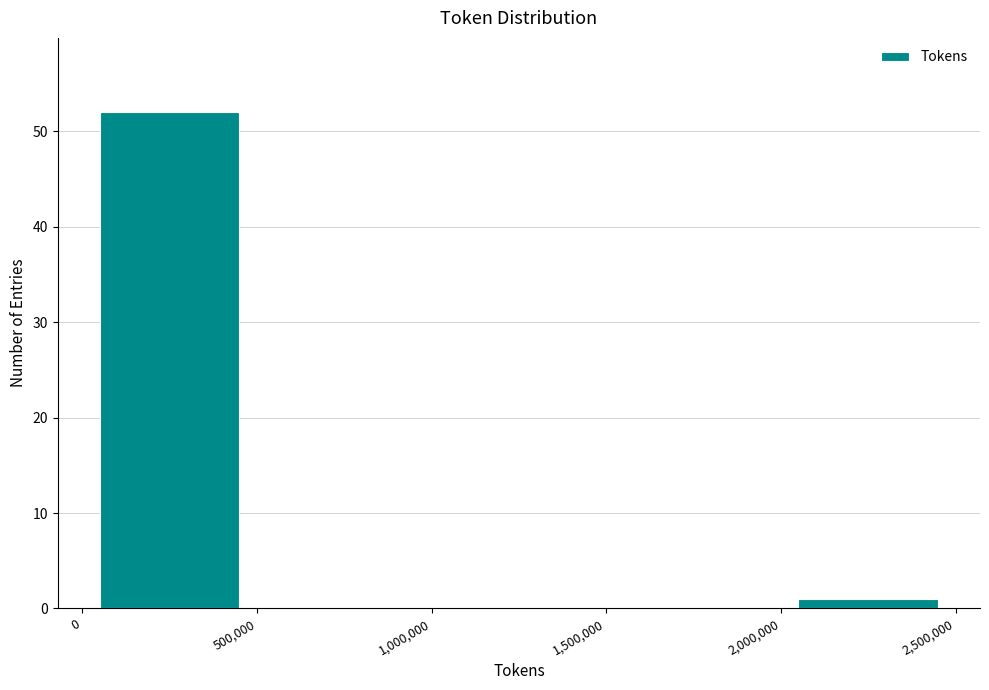

Reading left to right, transcribe this chart: for each bar, give the range it covers on the x-axis and its height. The values are not printed on the chart, so give them approximately, as read against the axis.

0 to 500,000: 52
500,000 to 1,000,000: 0
1,000,000 to 1,500,000: 0
1,500,000 to 2,000,000: 0
2,000,000 to 2,500,000: 1